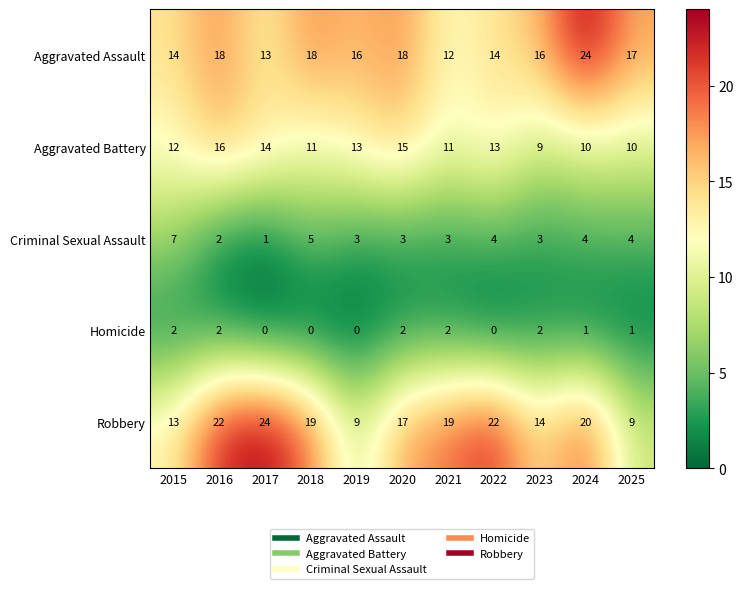

Read the Aggravated Battery value at 2025.

10